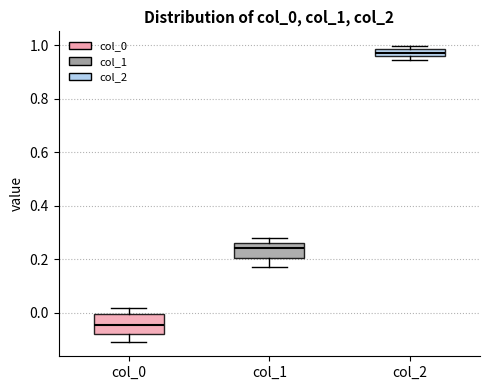

Where is the lower edge of the box for col_2 on the y-axis? The values are not printed on the chart, so give them approximately, as read against the axis.

0.96